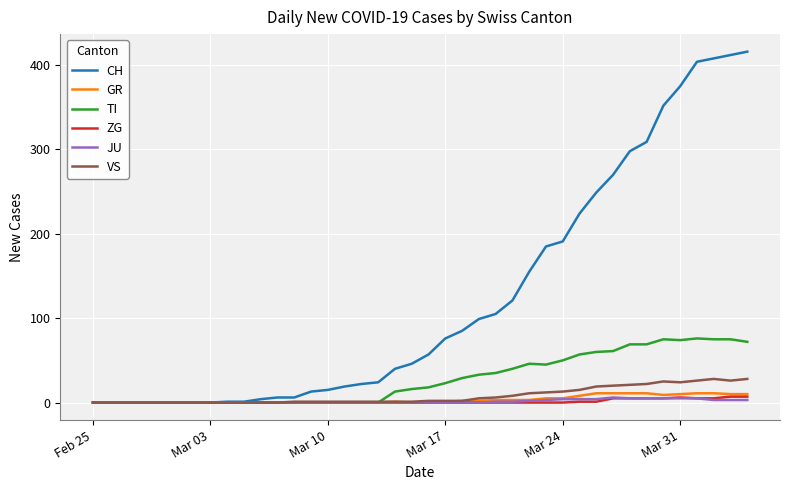

Which series has the largest total across all categories?

CH